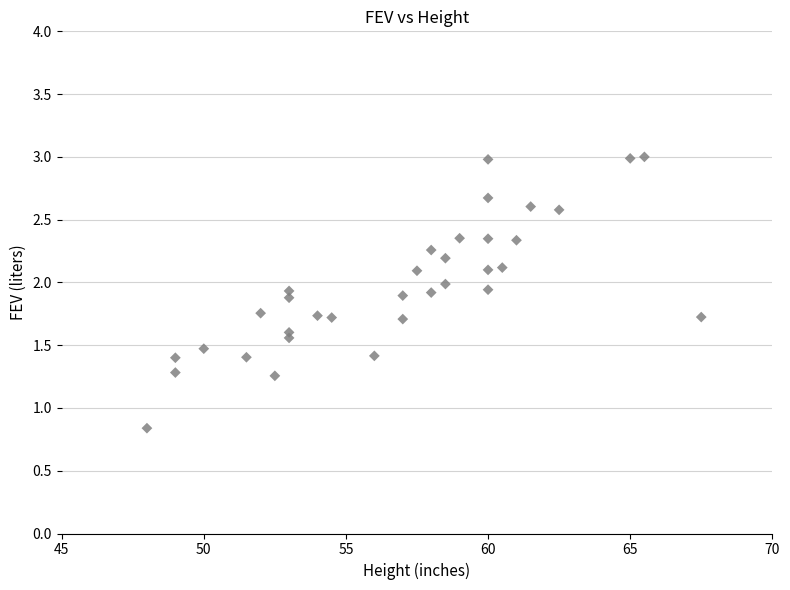

What Y value in the scatter plot is closest to 1?

0.8